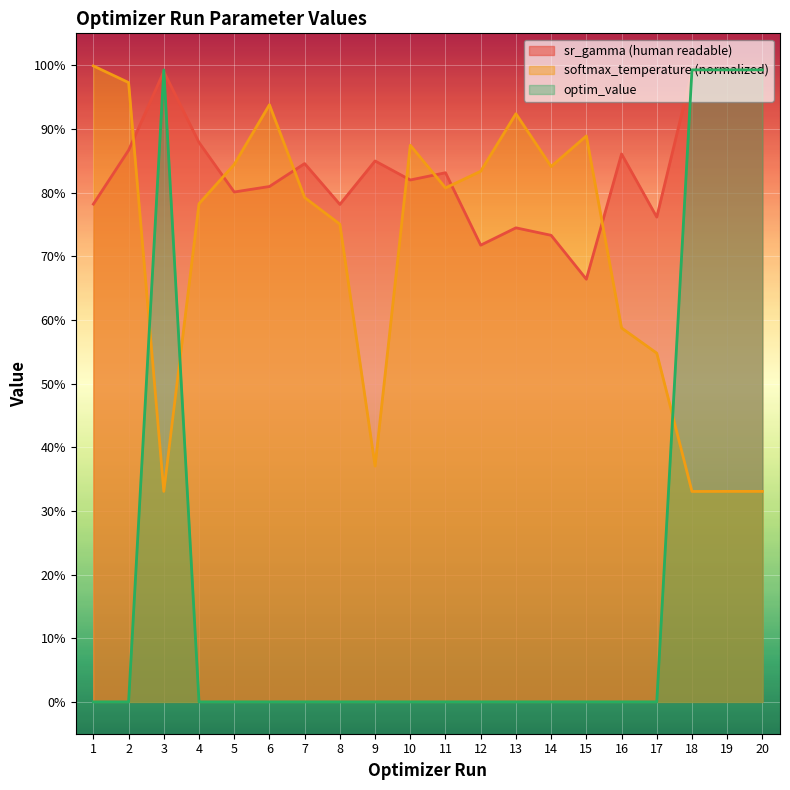

At how many categories does at least one series exceed 0?

20